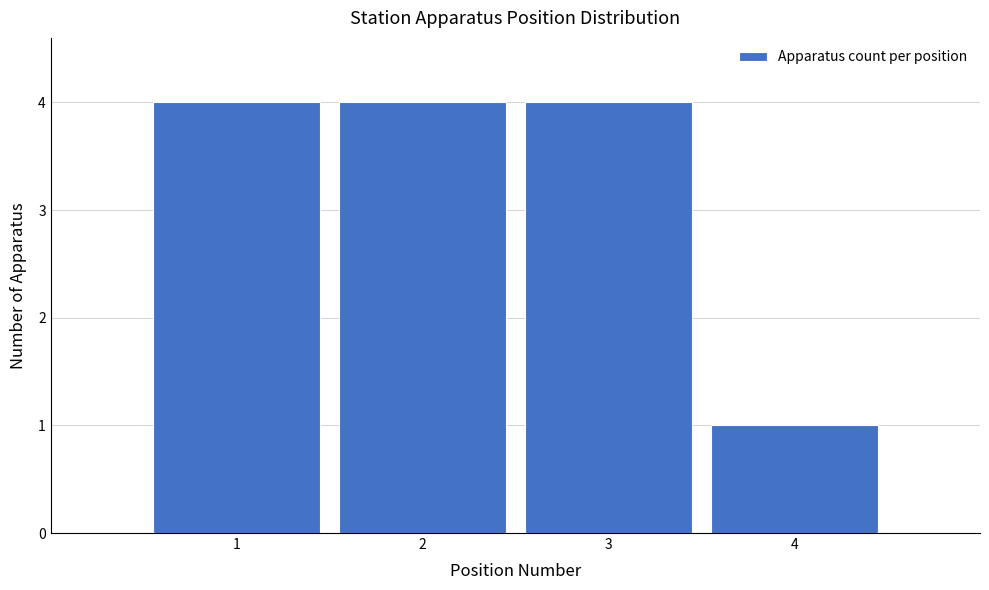

Reading left to right, list every bar in this chart as the range it spans on the x-axis followed by its height. The values are not printed on the chart, so give them approximately, as read against the axis.

0.5 to 1.5: 4
1.5 to 2.5: 4
2.5 to 3.5: 4
3.5 to 4.5: 1